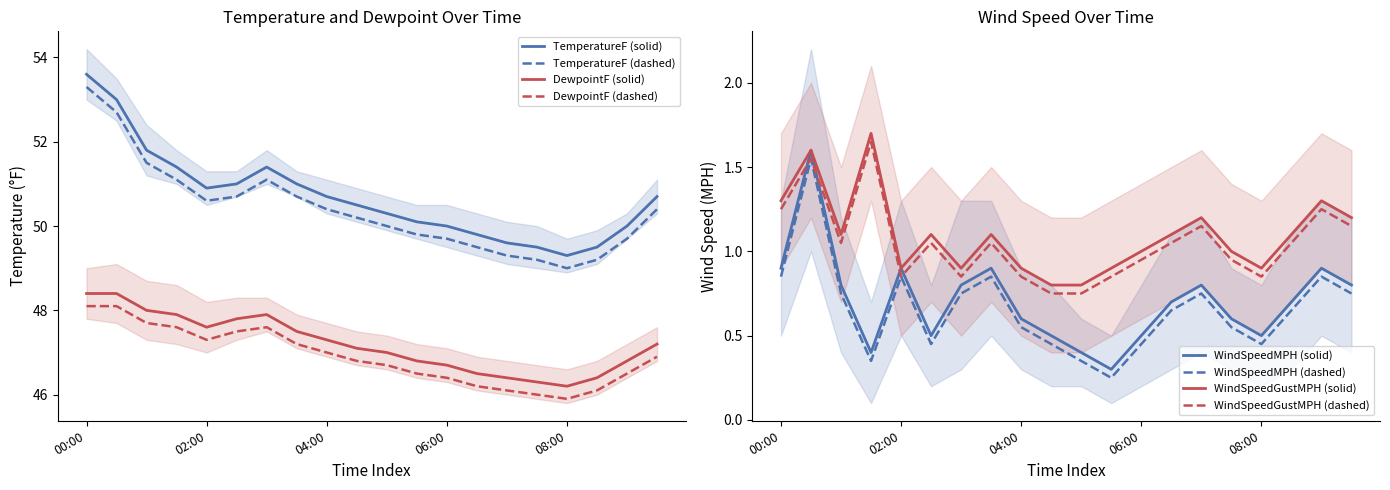

At how many categories does at least one series exceed 50?

13